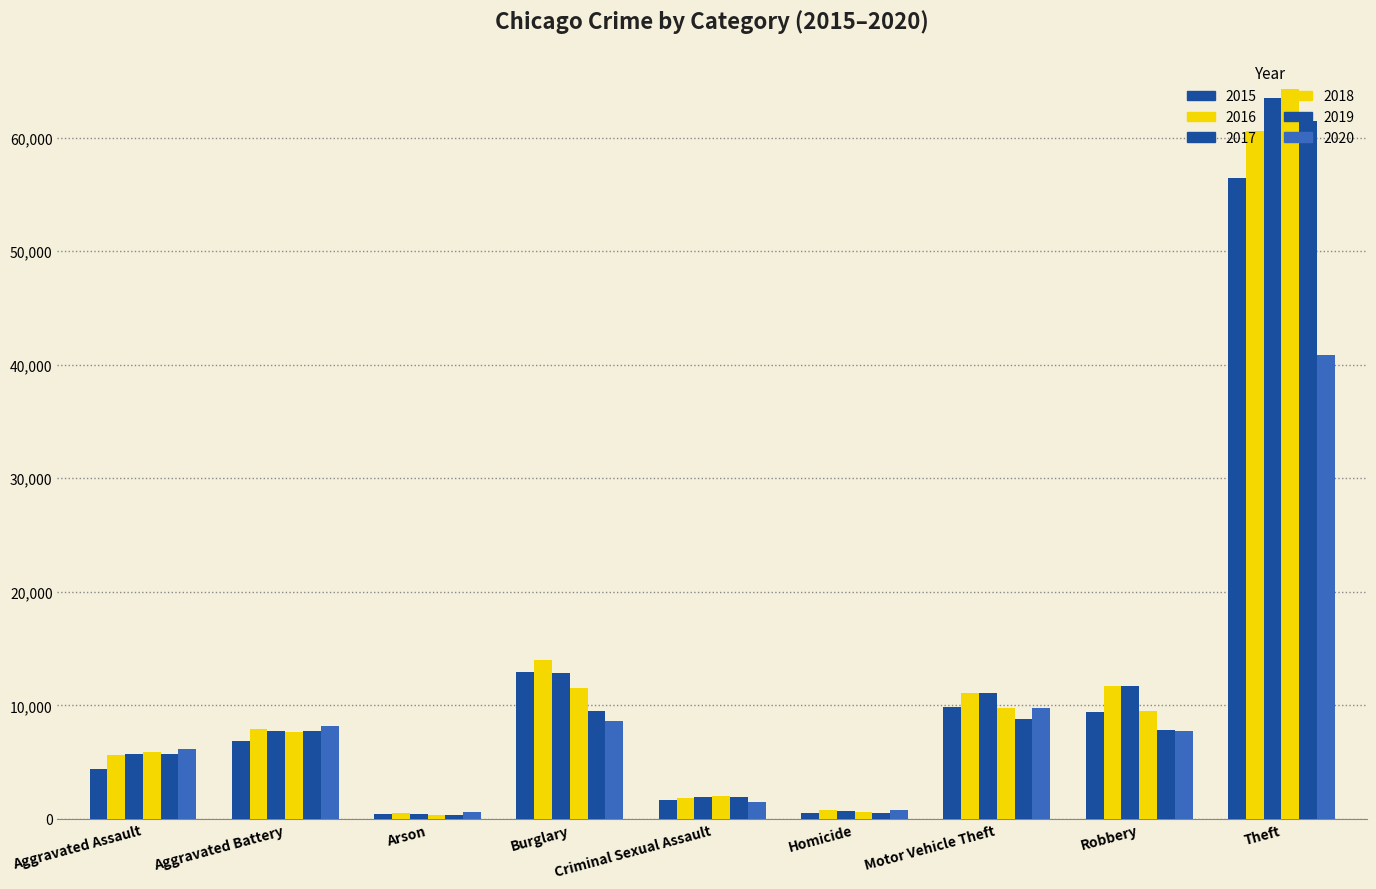

How many categories are shown in the chart?

9